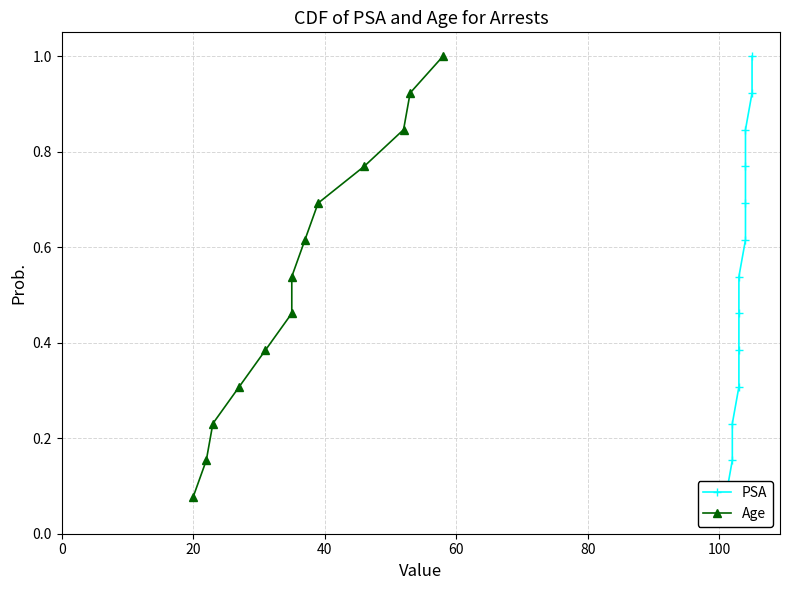

What is the average value of the PSA series?

0.5